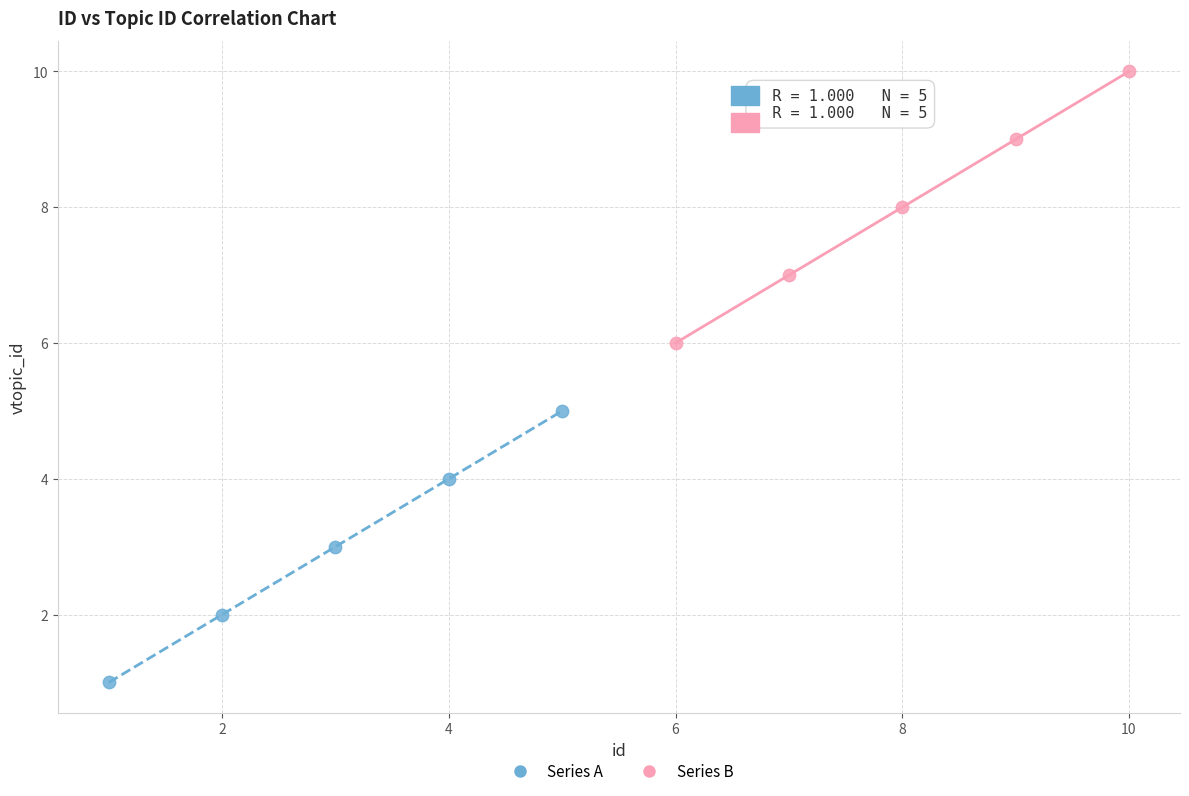

What are all the series names shown in the legend?

Series A, Series B